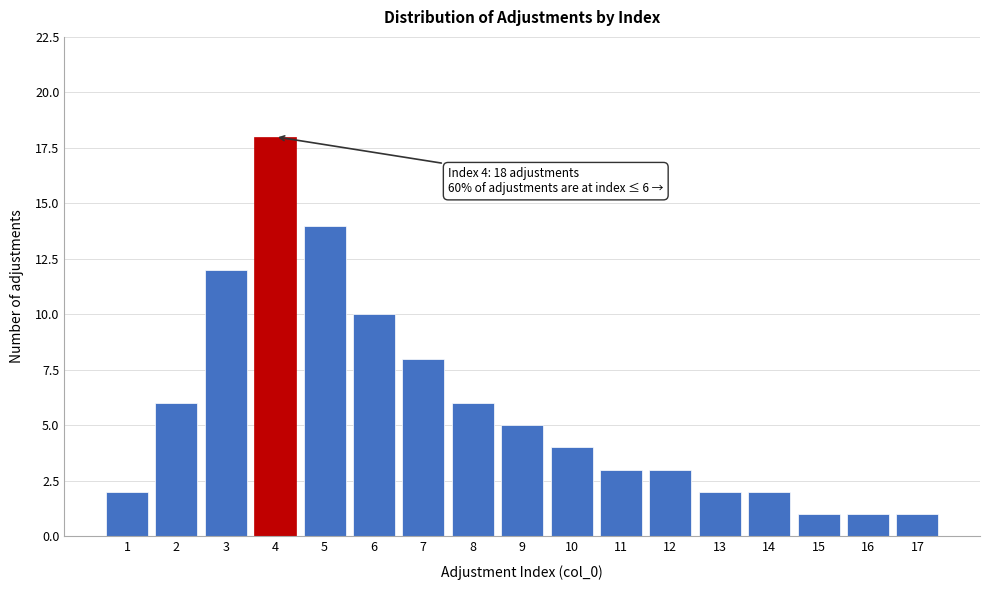

Reading left to right, what are all the values shown in this chart?

1=2	2=6	3=12	4=18	5=14	6=10	7=8	8=6	9=5	10=4	11=3	12=3	13=2	14=2	15=1	16=1	17=1